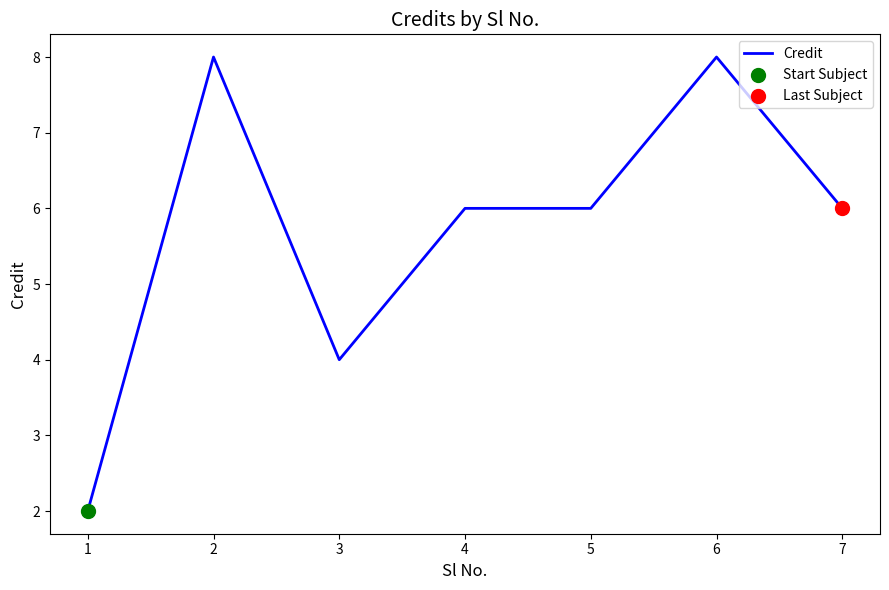

What is the change in value from 1 to 5?

+4